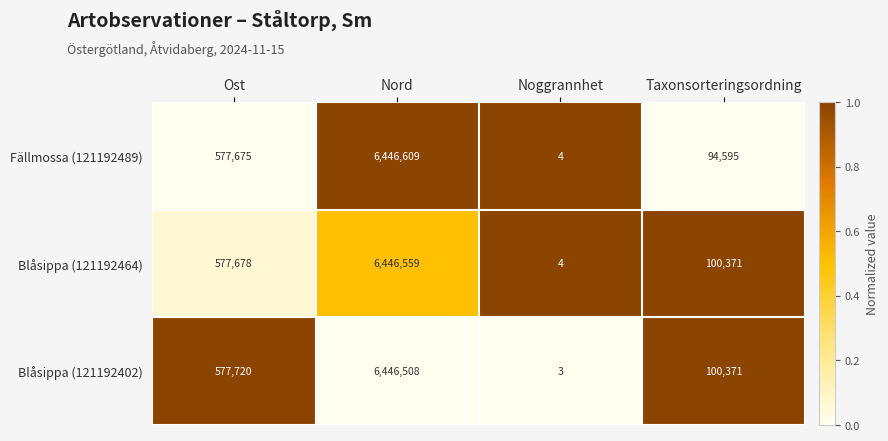

The Fällmossa (121192489) series shows 94595 at Taxonsorteringsordning. True or false?

True